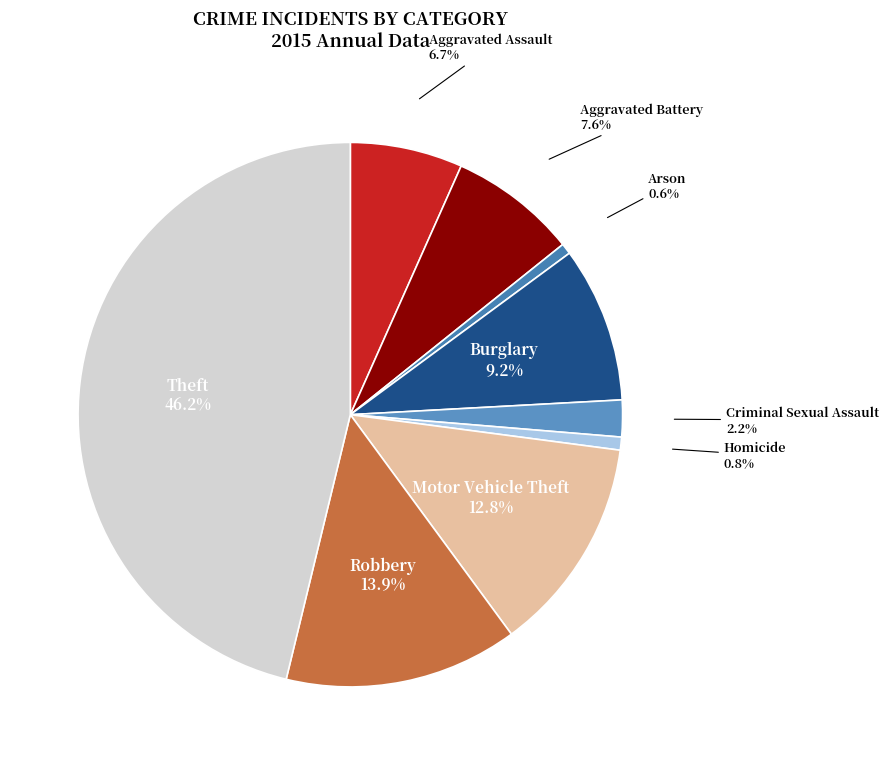

Is there a majority slice in this chart?

No